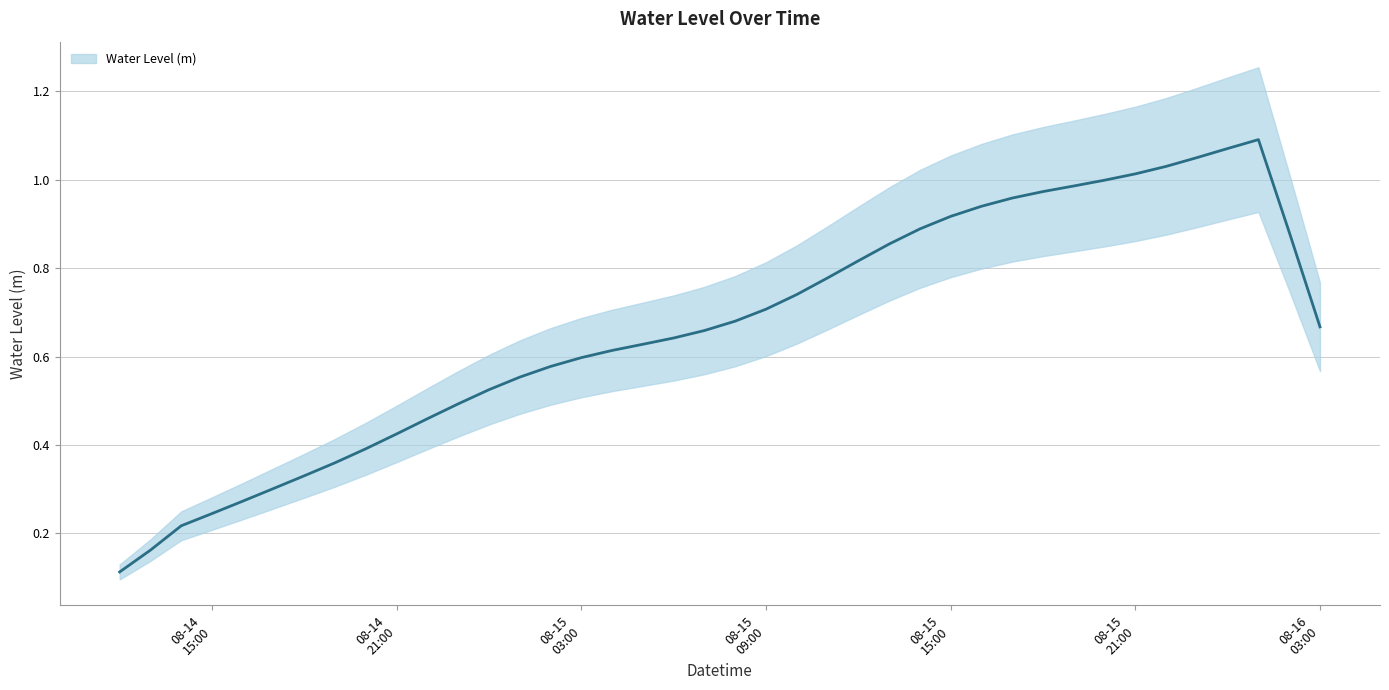

What value does the data have at 2024-08-14 13:00:00?

0.2